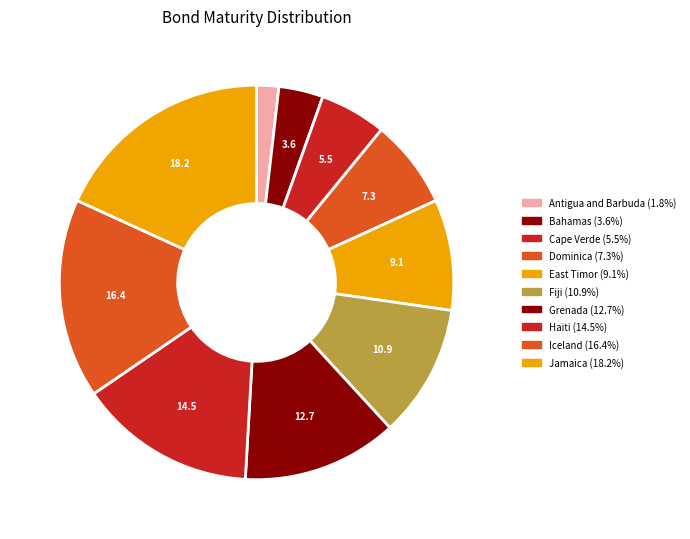

What is the largest slice in the pie chart?

Jamaica